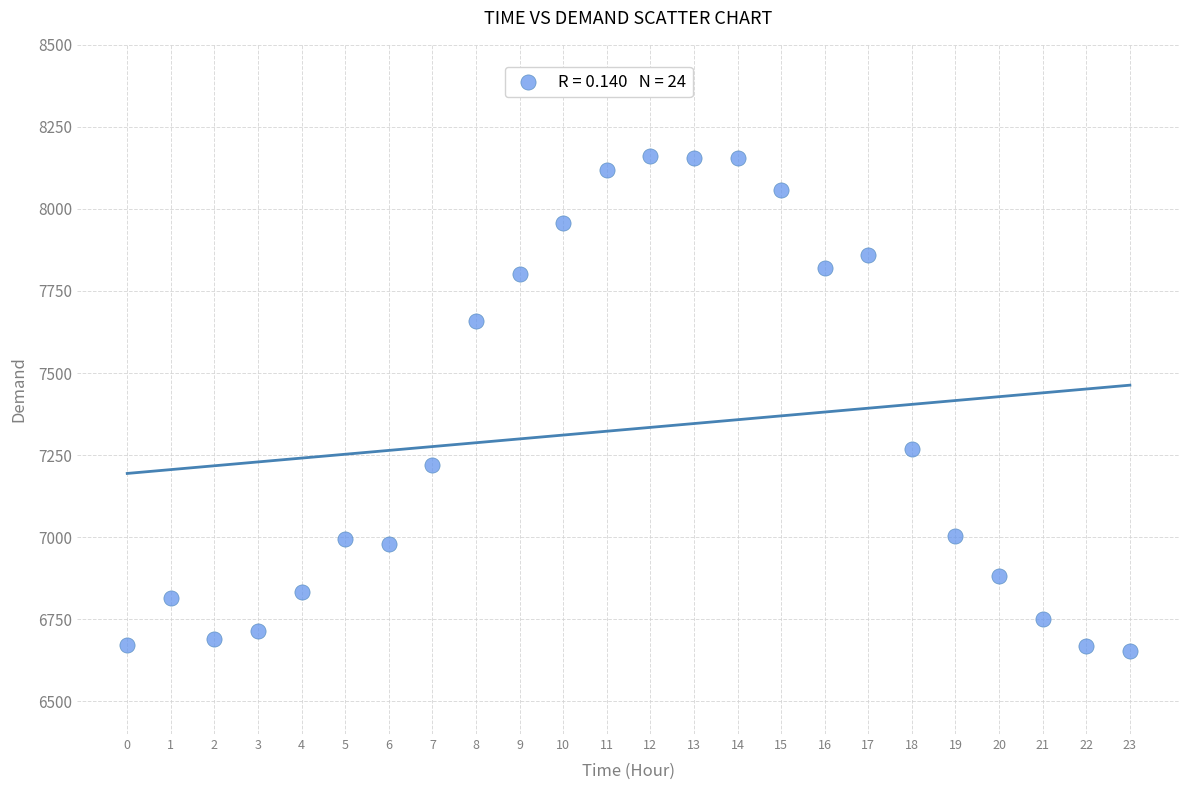

What Y value in the scatter plot is closest to 7407?

7268